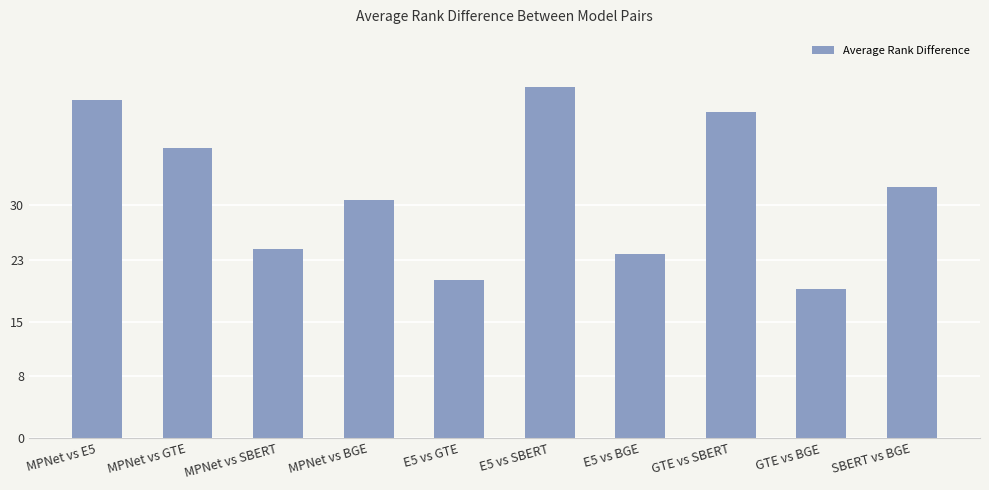

Reading right to left, list all the values displayed in this chart.

SBERT vs BGE=32.3	GTE vs BGE=19.2	GTE vs SBERT=42.0	E5 vs BGE=23.7	E5 vs SBERT=45.3	E5 vs GTE=20.4	MPNet vs BGE=30.7	MPNet vs SBERT=24.4	MPNet vs GTE=37.4	MPNet vs E5=43.6